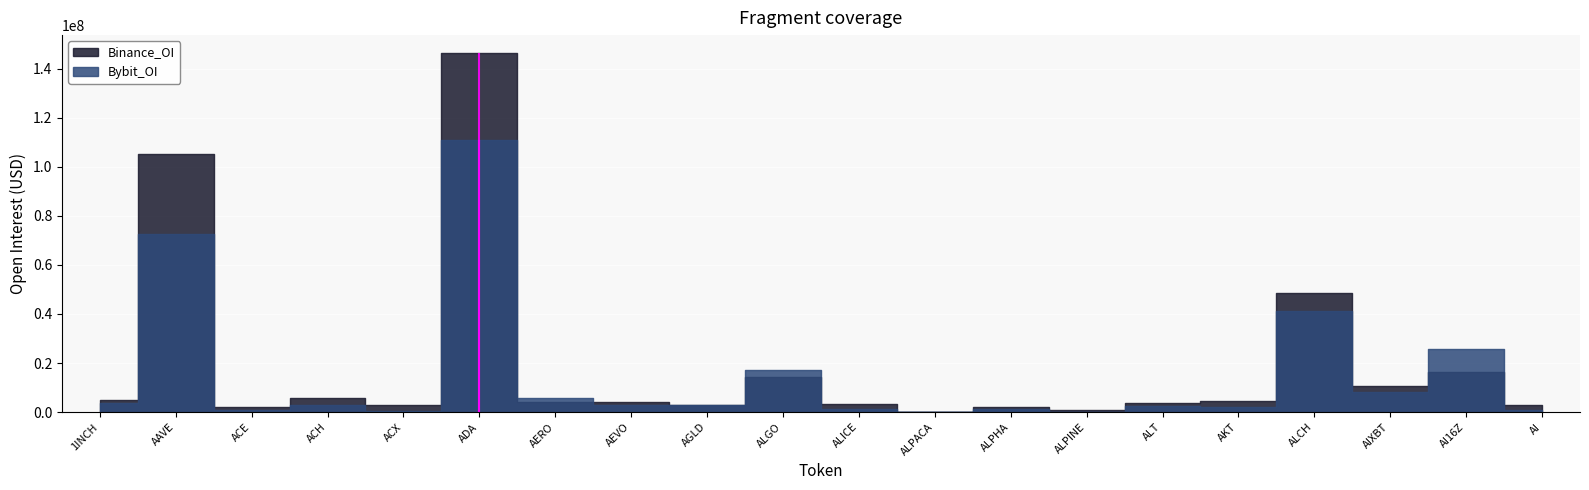

Which category has the lowest value in the Binance_OI series?

ALPACA